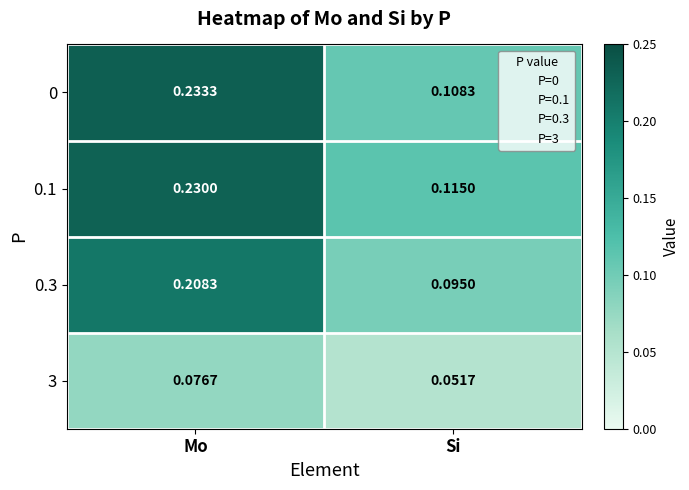

Rank the categories by 0 value from highest to lowest.

Mo, Si